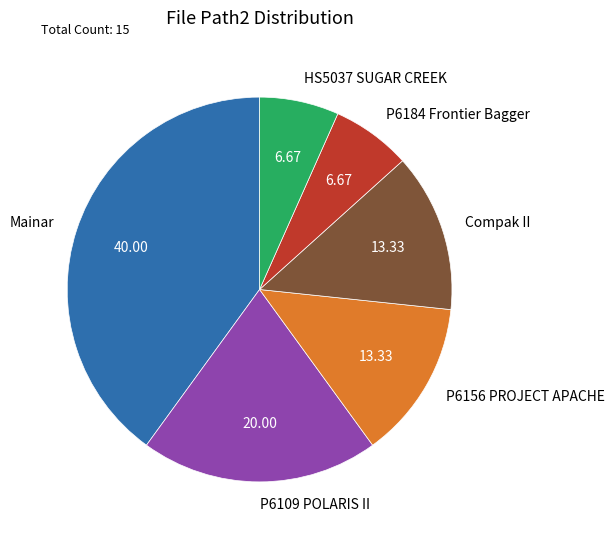

Which category has the biggest portion of the pie?

Mainar